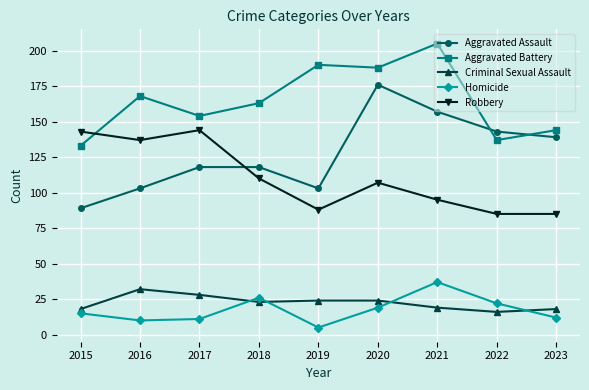

What is the difference between the maximum and minimum values in the Criminal Sexual Assault series?

16